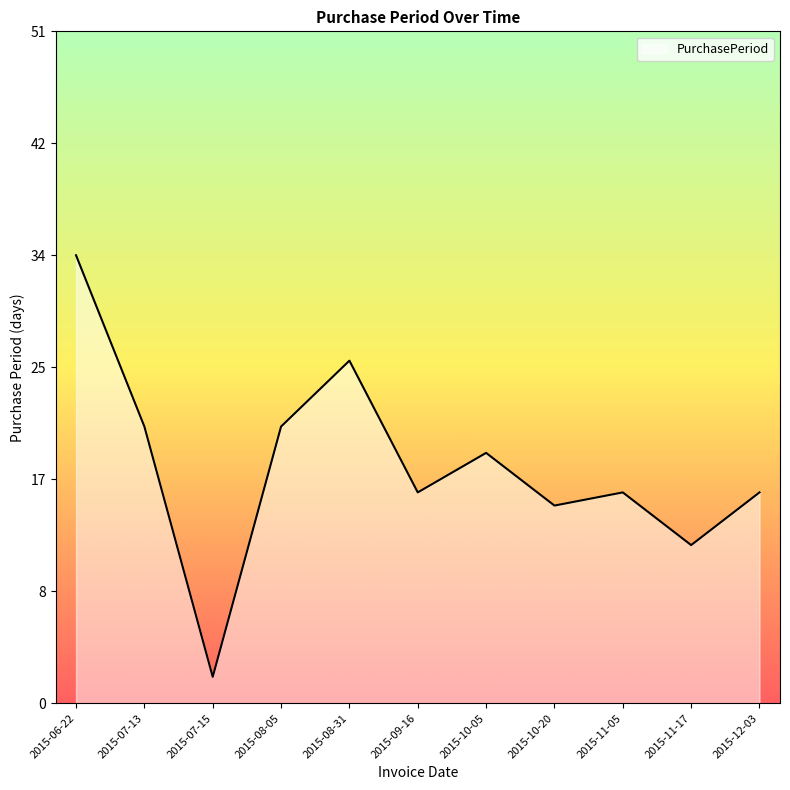

How many lines are shown in the chart?

1